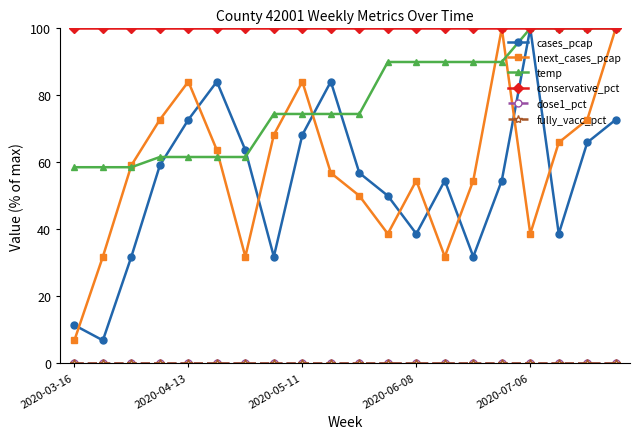

True or false: fully_vacc_pct has more than 1 points higher than both neighbors.

False